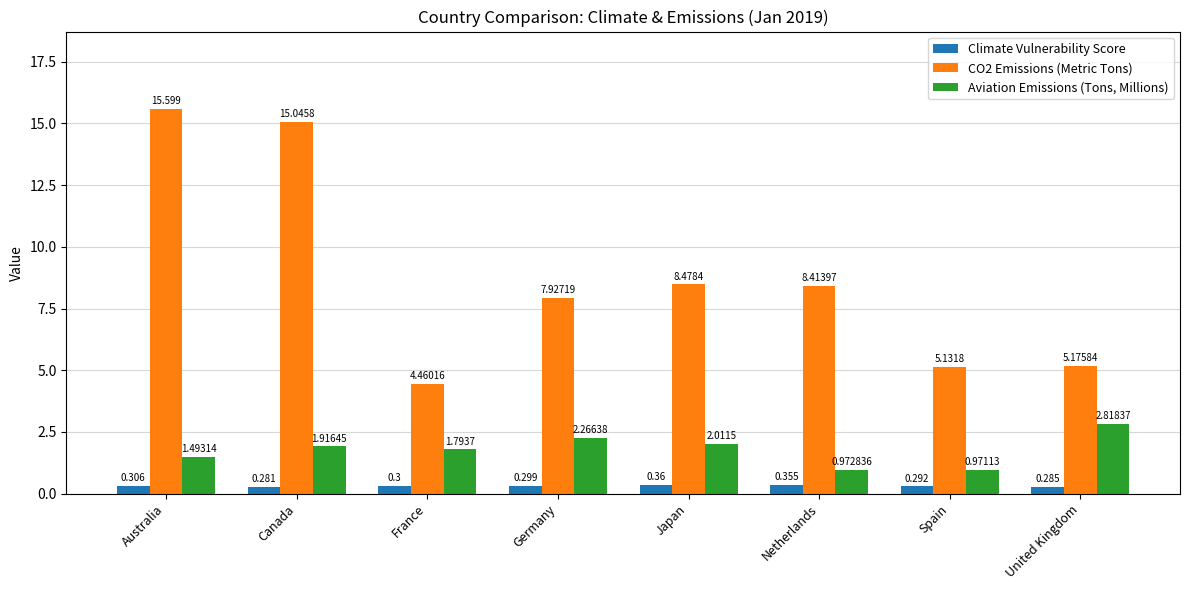

What is the difference between the maximum and minimum values in the Aviation Emissions (Tons, Millions) series?

1.8